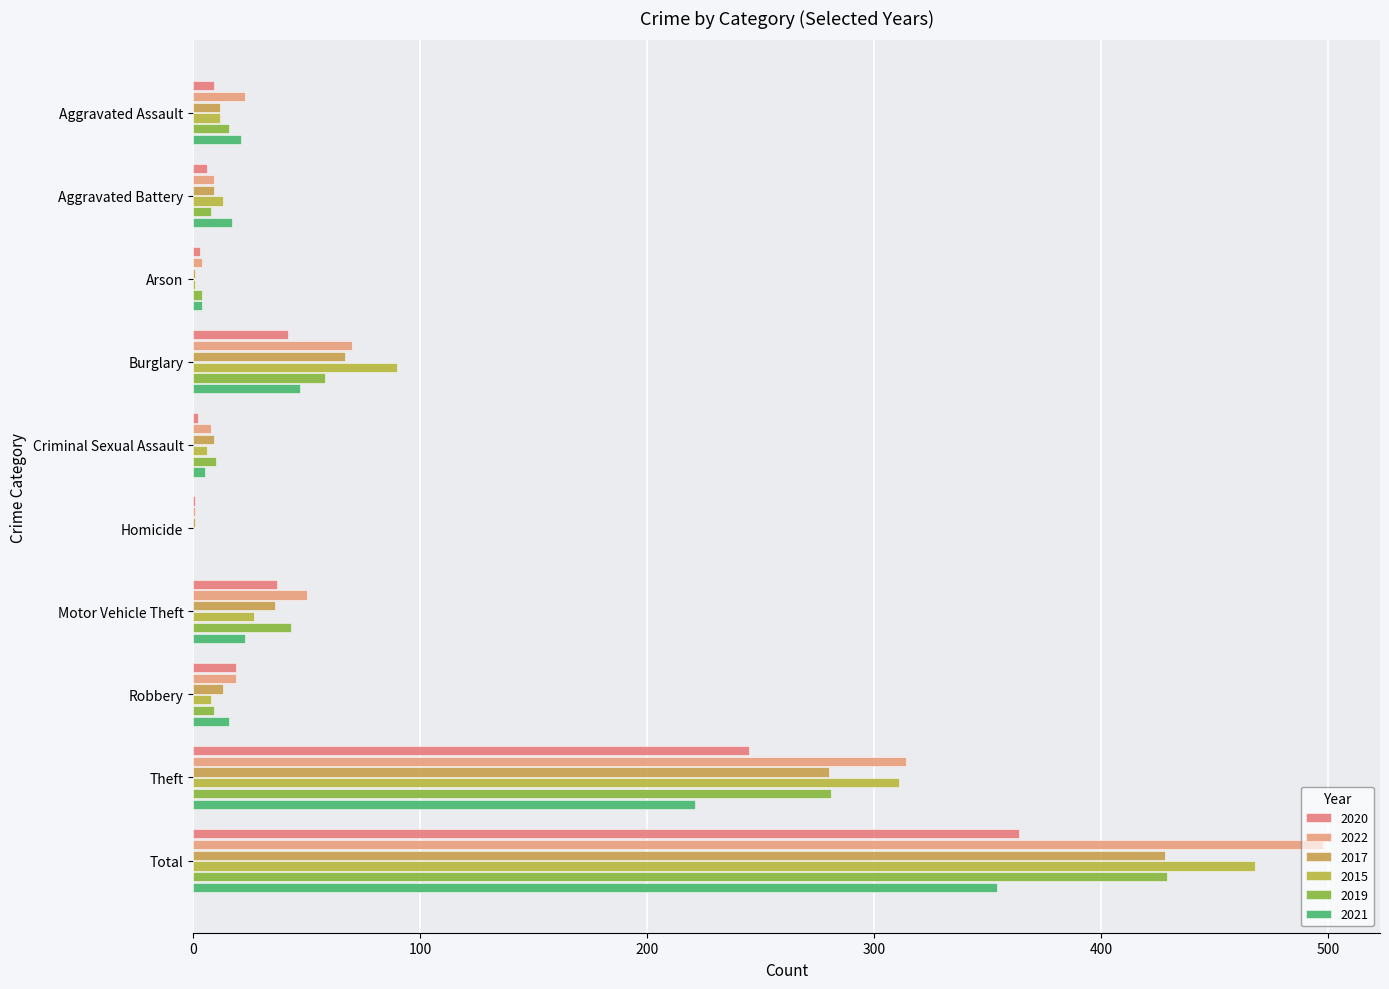

At which label does 2020 first exceed 19?

Burglary